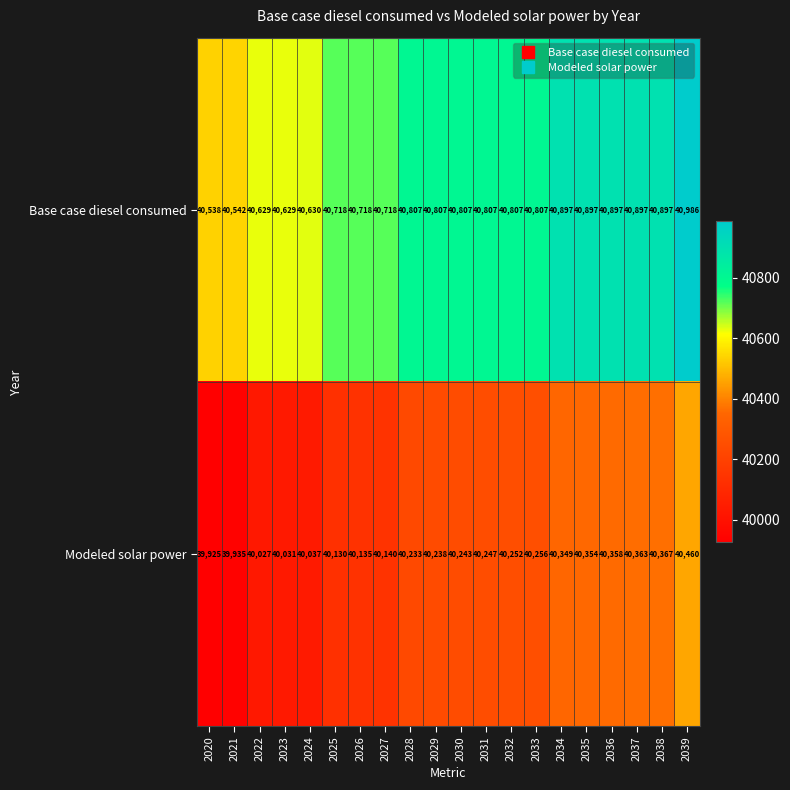

List the series in order of their peak value, lowest first.

Modeled solar power, Base case diesel consumed